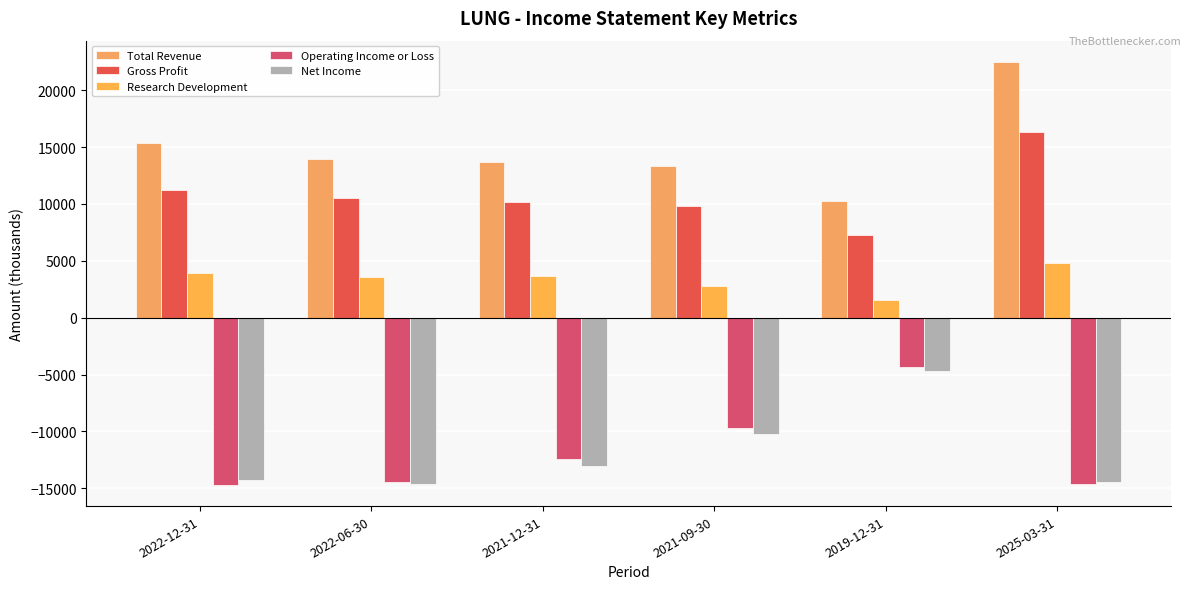

What is the value of the Gross Profit bar at the 3rd from the left?

10200